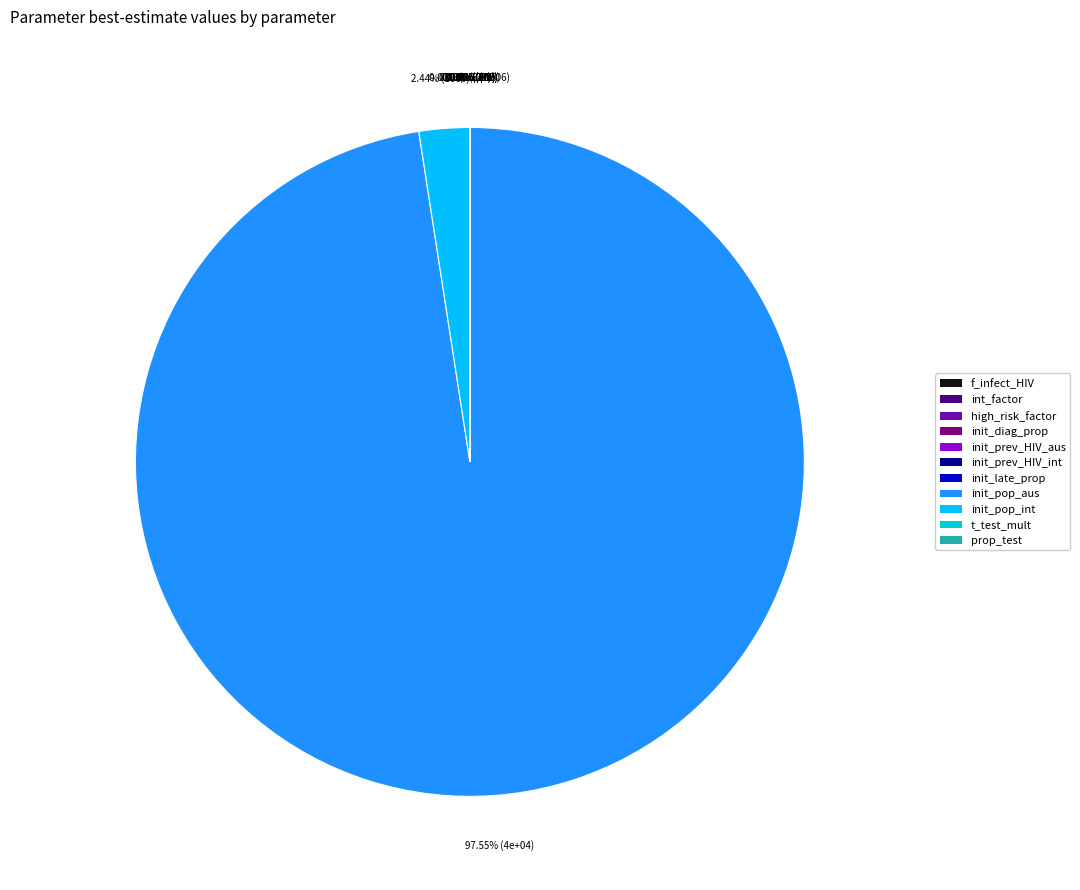

To the nearest percent, what portion does init_pop_int represent?

2%